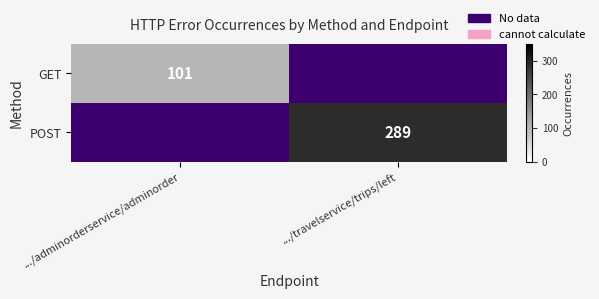

List the labels in order of GET value, largest first.

.../adminorderservice/adminorder, .../travelservice/trips/left